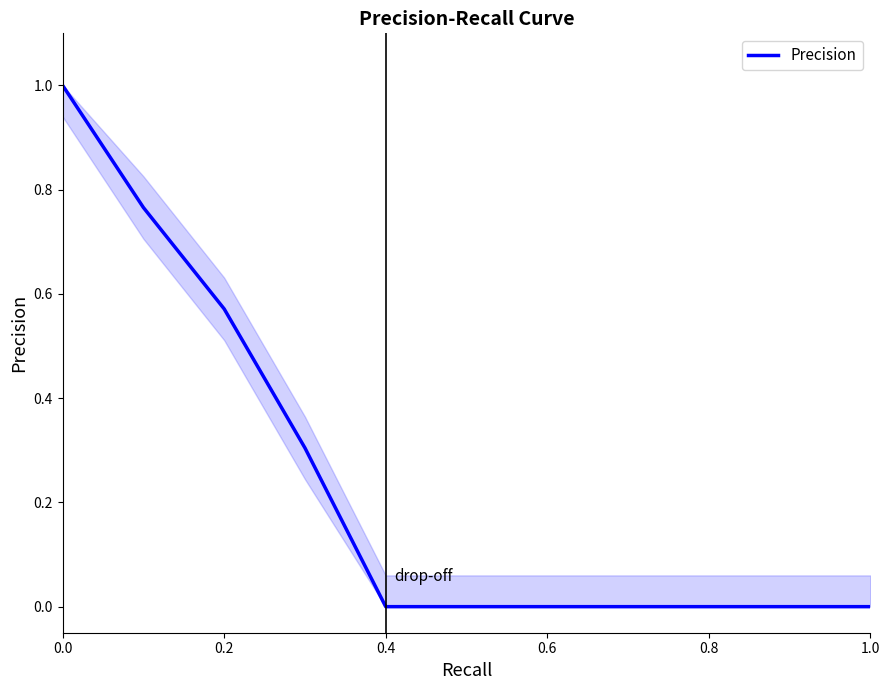

What is the difference between the maximum and minimum values?

1.0